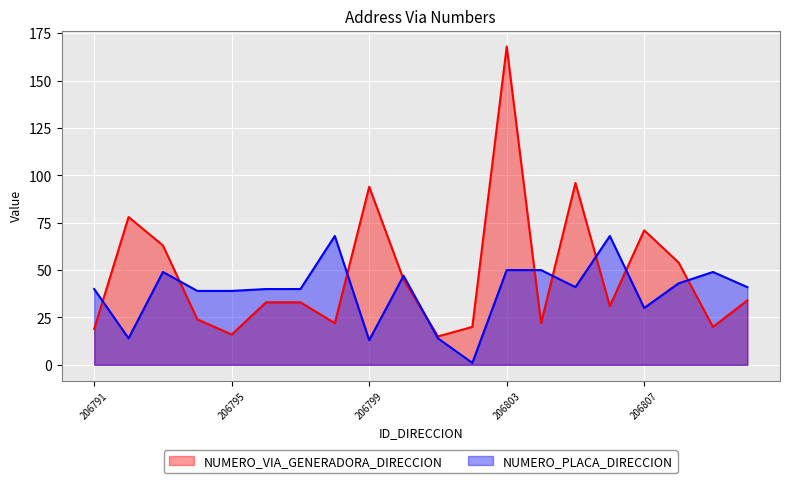

Read the NUMERO_VIA_GENERADORA_DIRECCION value at 206799, to the nearest 50.

100